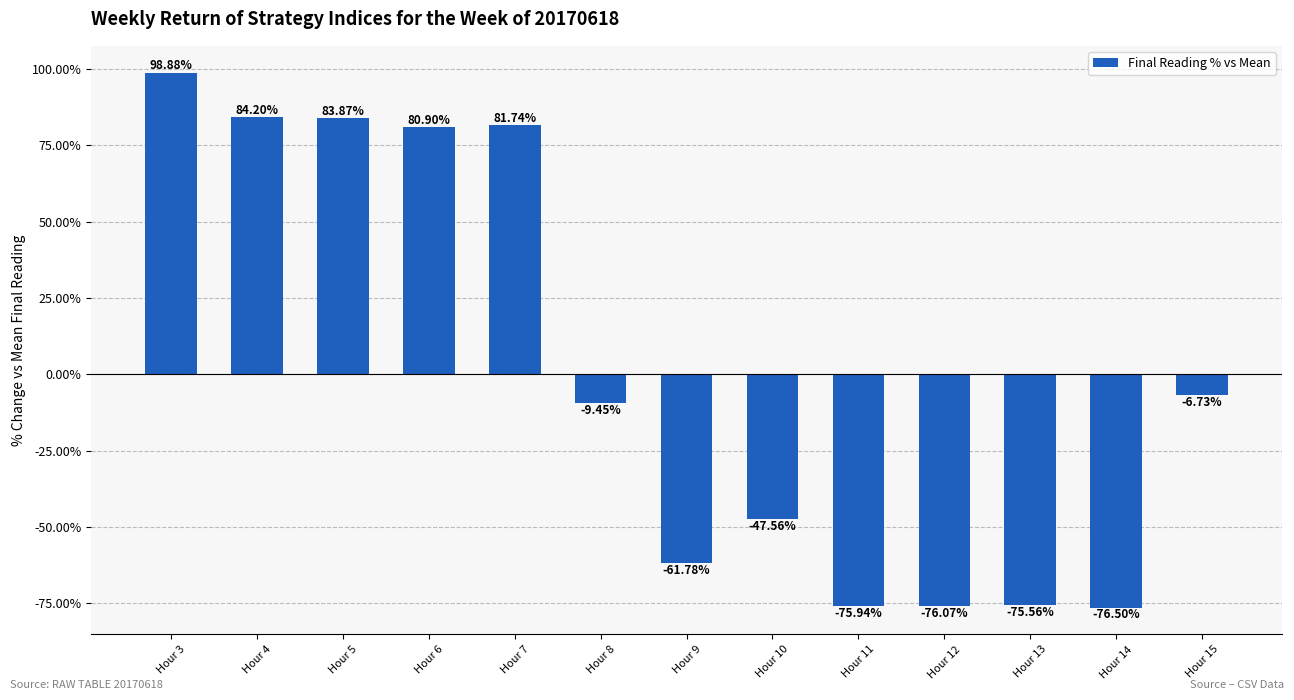

List the labels in order of value, largest first.

Hour 3, Hour 4, Hour 5, Hour 7, Hour 6, Hour 15, Hour 8, Hour 10, Hour 9, Hour 13, Hour 11, Hour 12, Hour 14